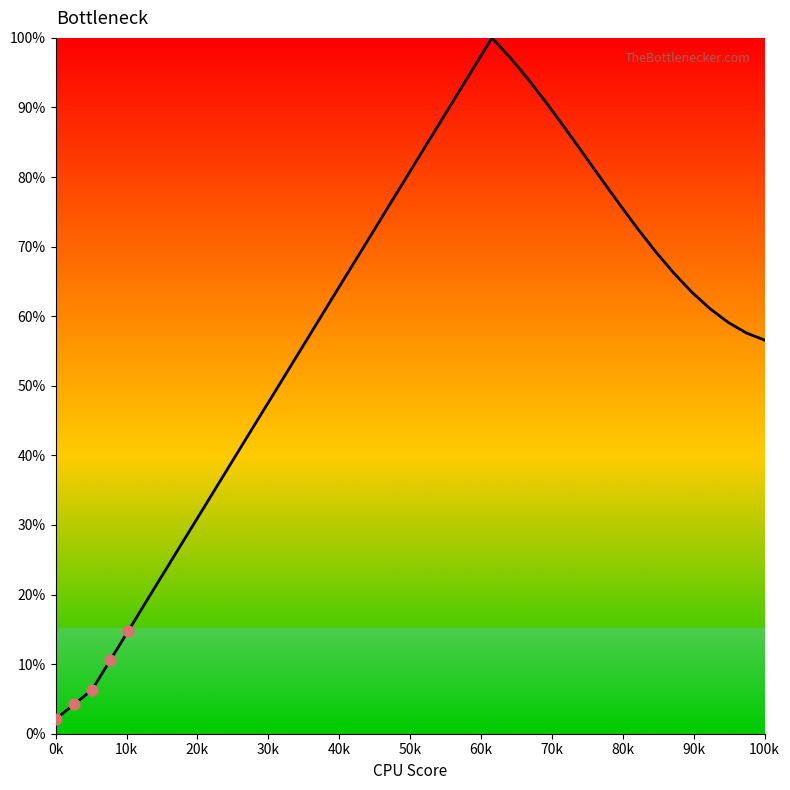

What is the maximum value shown in the chart?

100.0